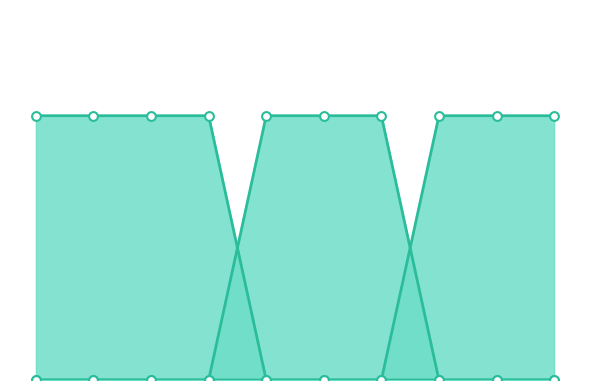

Which series has the largest total across all categories?

col_1_line